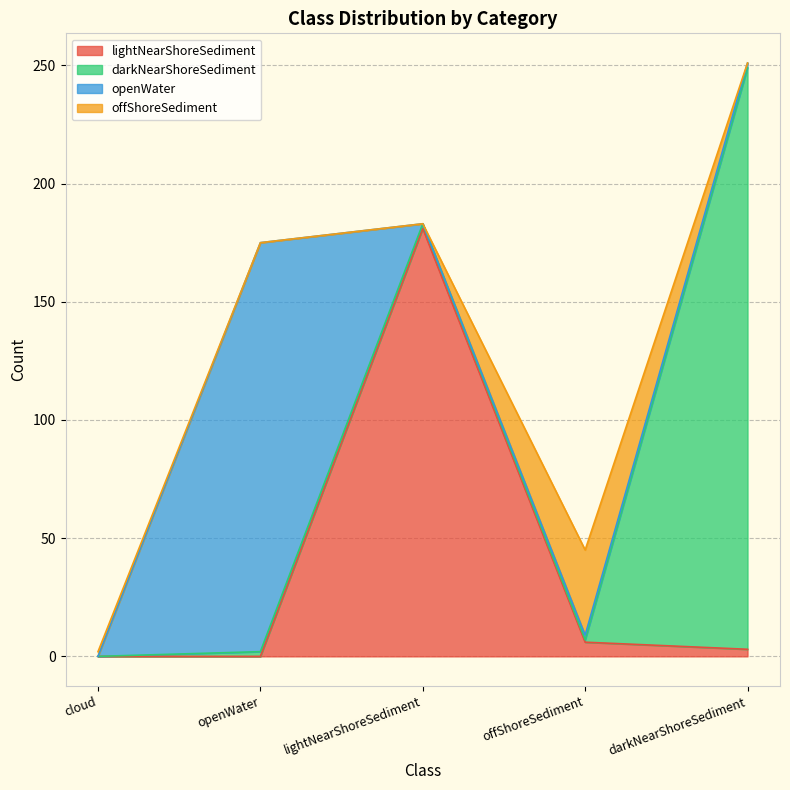

How many interior local valleys does the openWater series have?

1